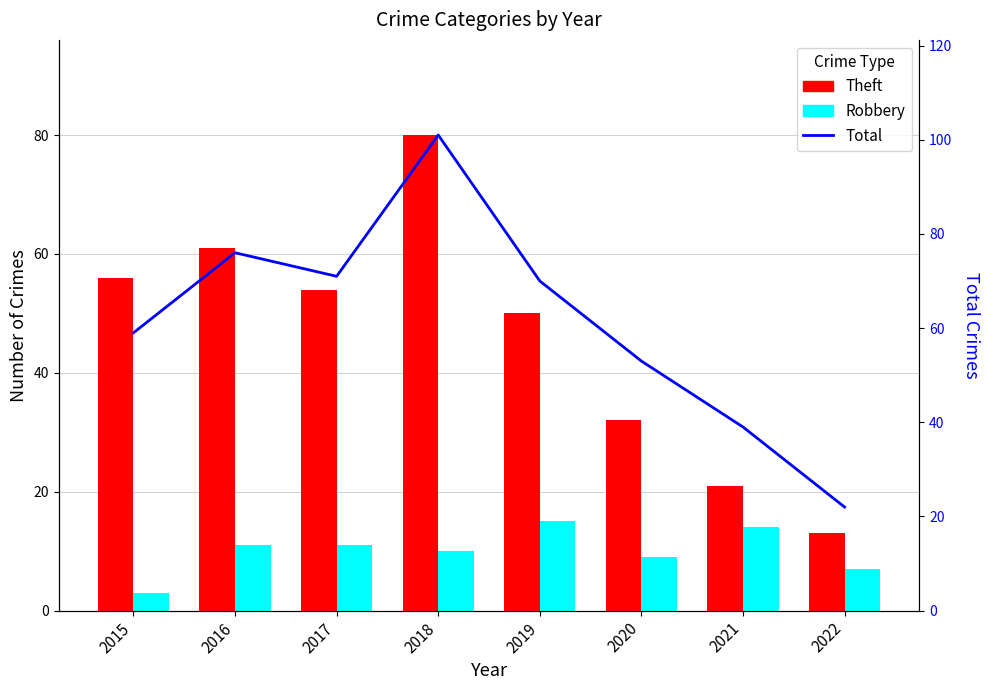

List the series in order of their peak value, lowest first.

Robbery, Theft, Total